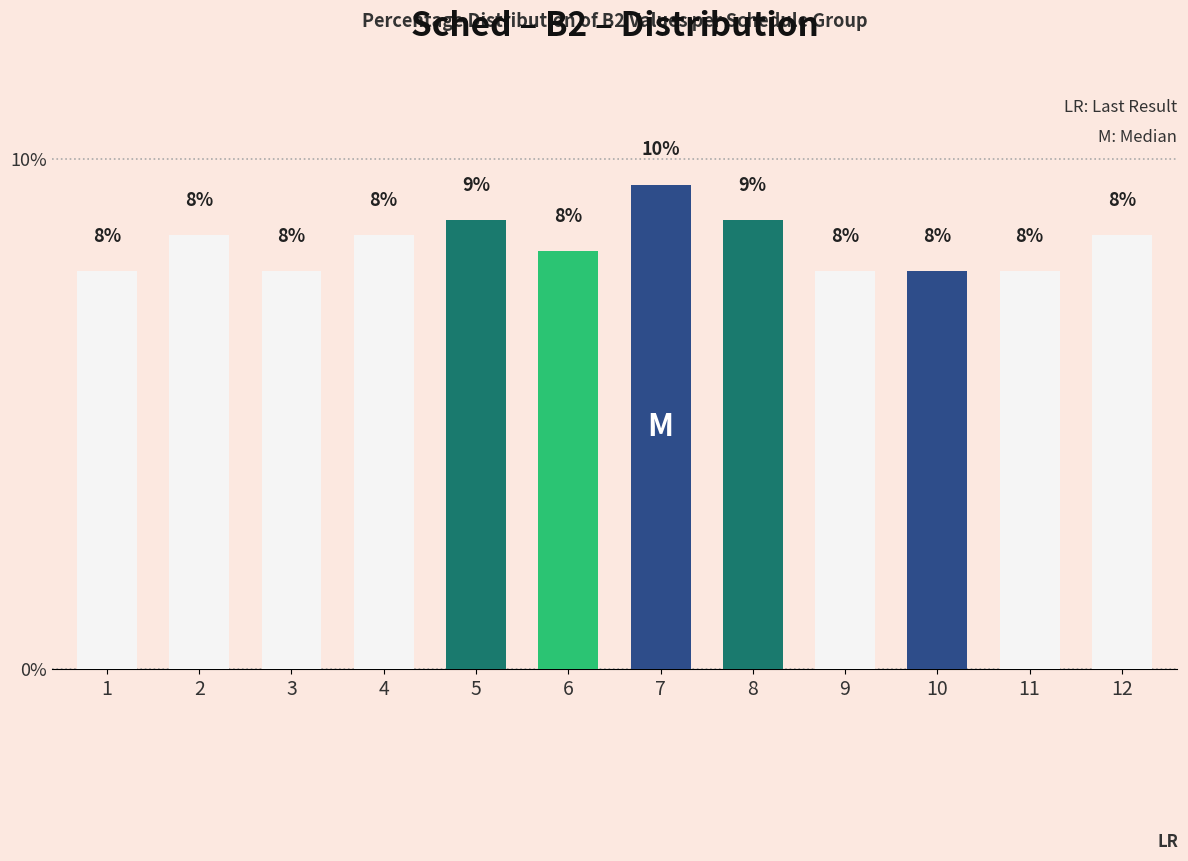

Does the chart contain any negative values?

No